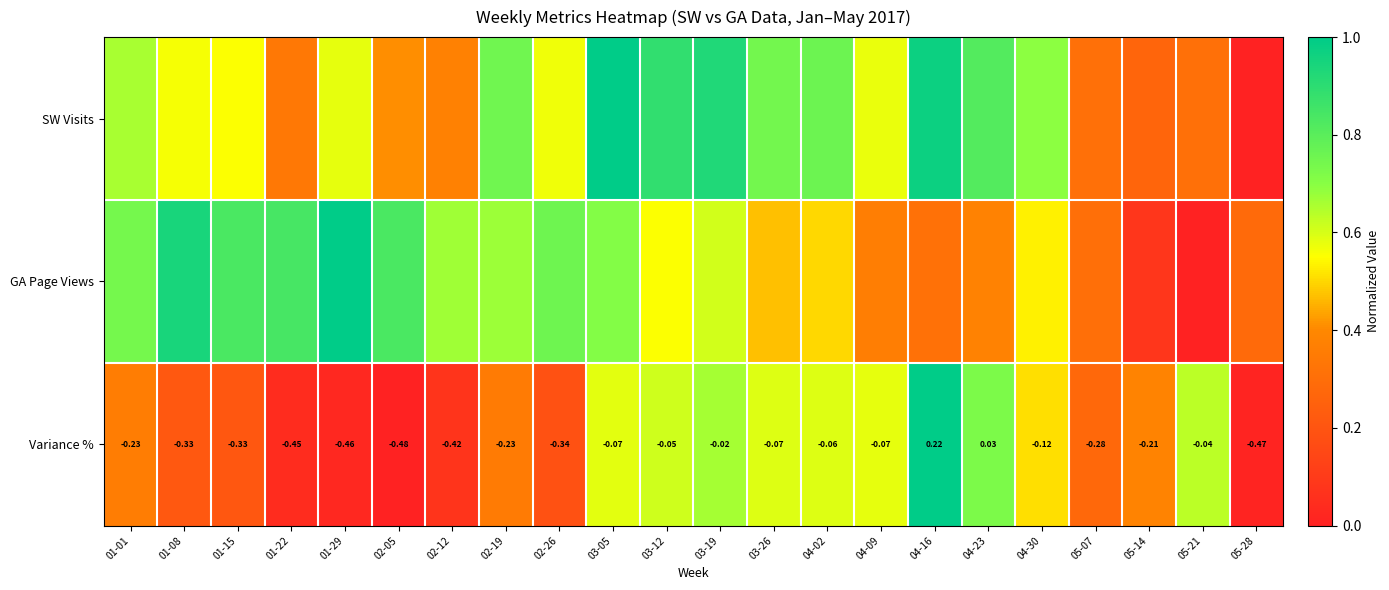

What is the spread (max minus min) of values at 03-12?

0.3